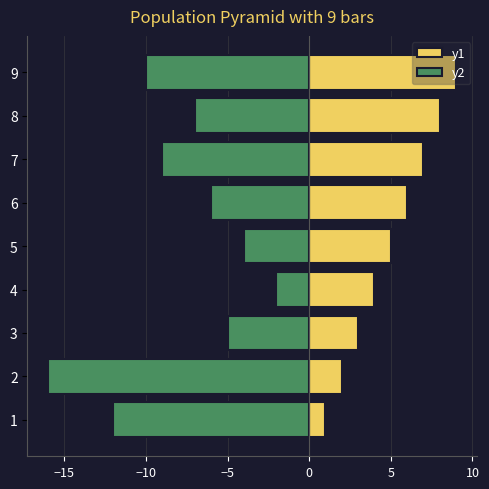

How many distinct data groups are displayed?

2